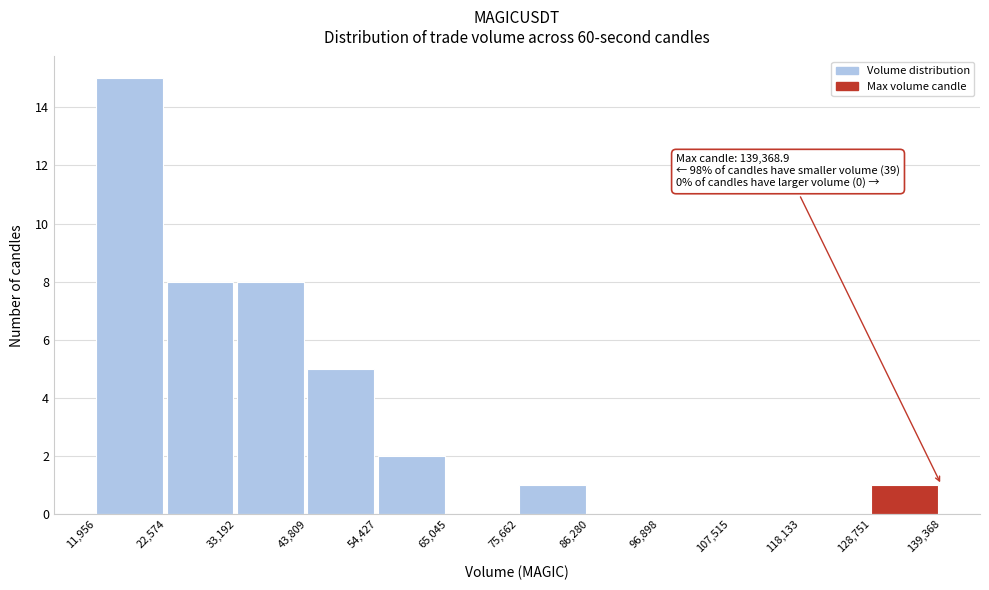

Which range on the x-axis has the tallest bar?

11,956 to 22,574